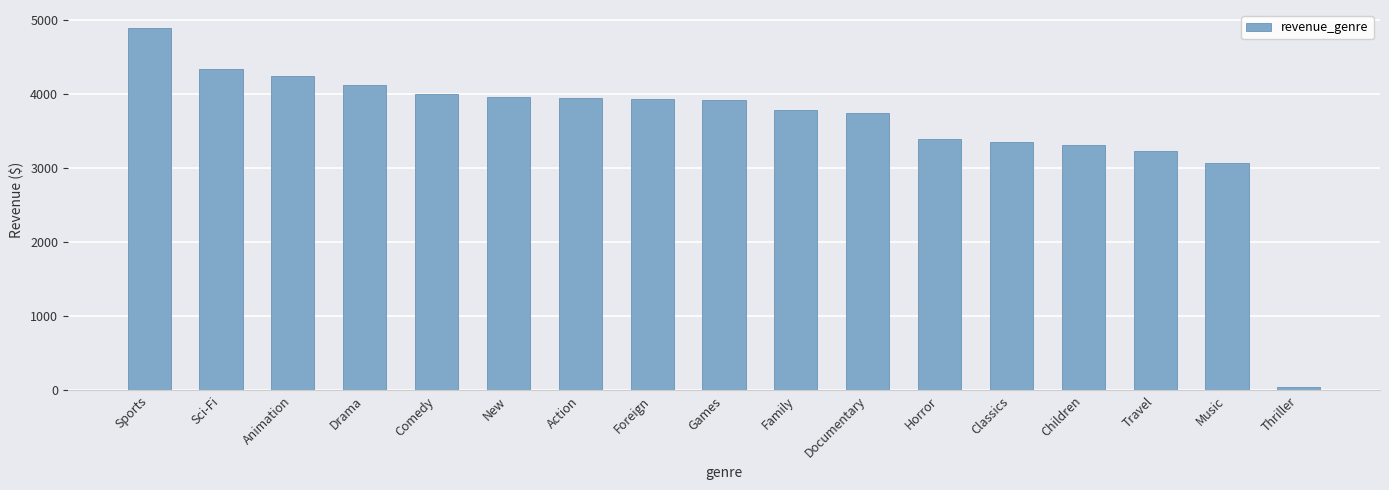

What is the sum of the values at Drama and Comedy?

8120.9